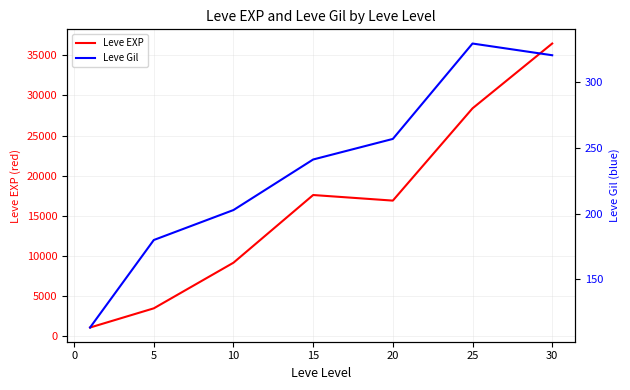

True or false: Leve Gil and Leve EXP cross at least once.

False